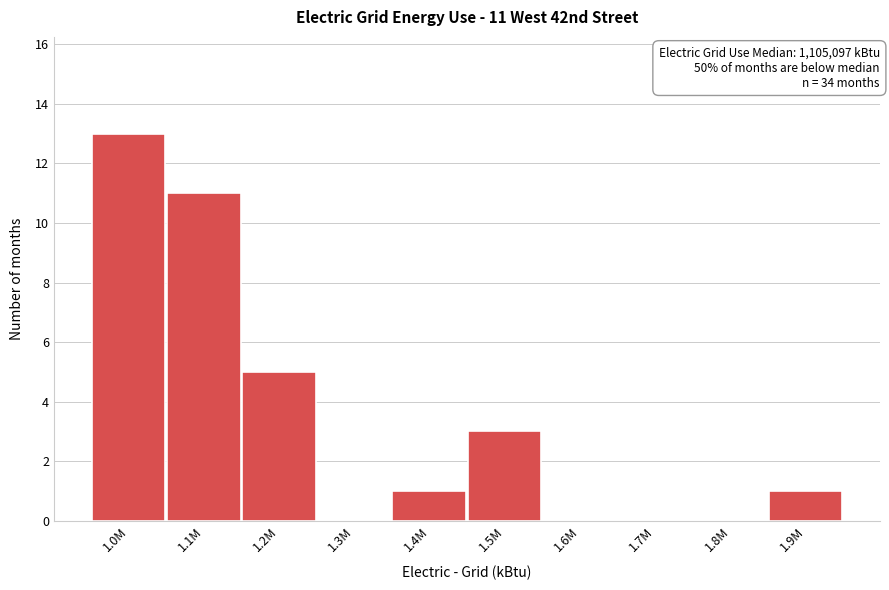

Reading left to right, list all the values displayed in this chart.

1.0M=13	1.1M=11	1.2M=5	1.3M=0	1.4M=1	1.5M=3	1.6M=0	1.7M=0	1.8M=0	1.9M=1